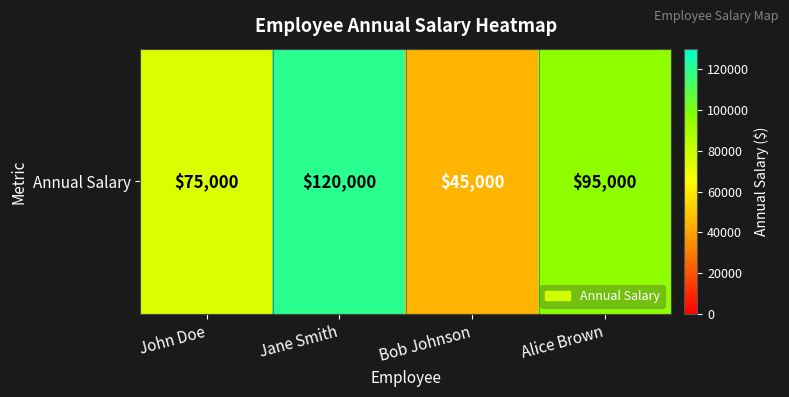

Where does the data first go above 95000?

Jane Smith